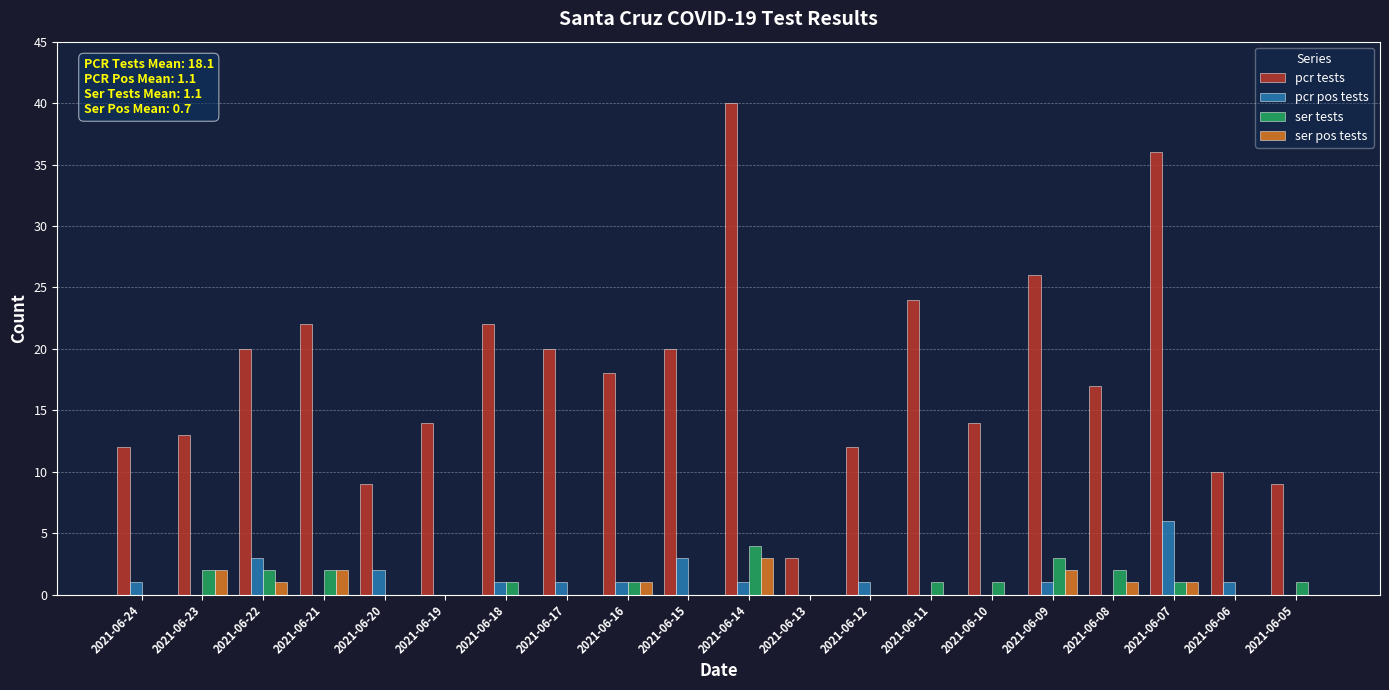

Is the value of pcr pos tests at 2021-06-09 greater than the value of ser tests at 2021-06-19?

Yes